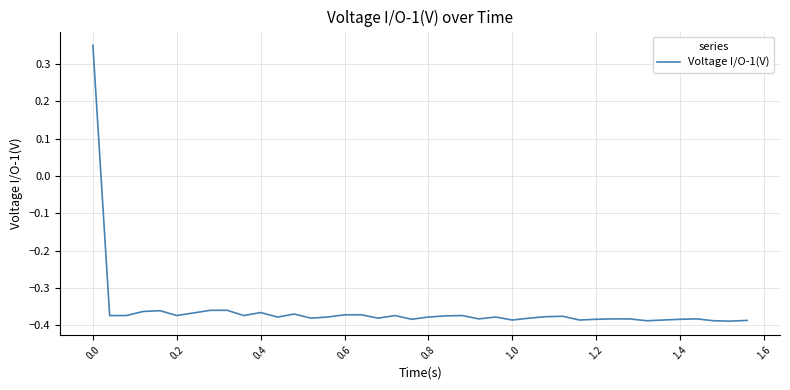

What is the difference between the maximum and minimum values?

0.7